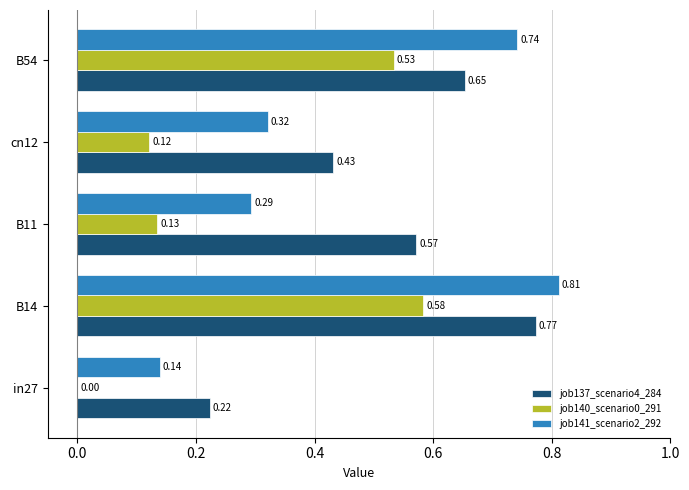

What is the sum of all job140_scenario0_291 values?

1.4